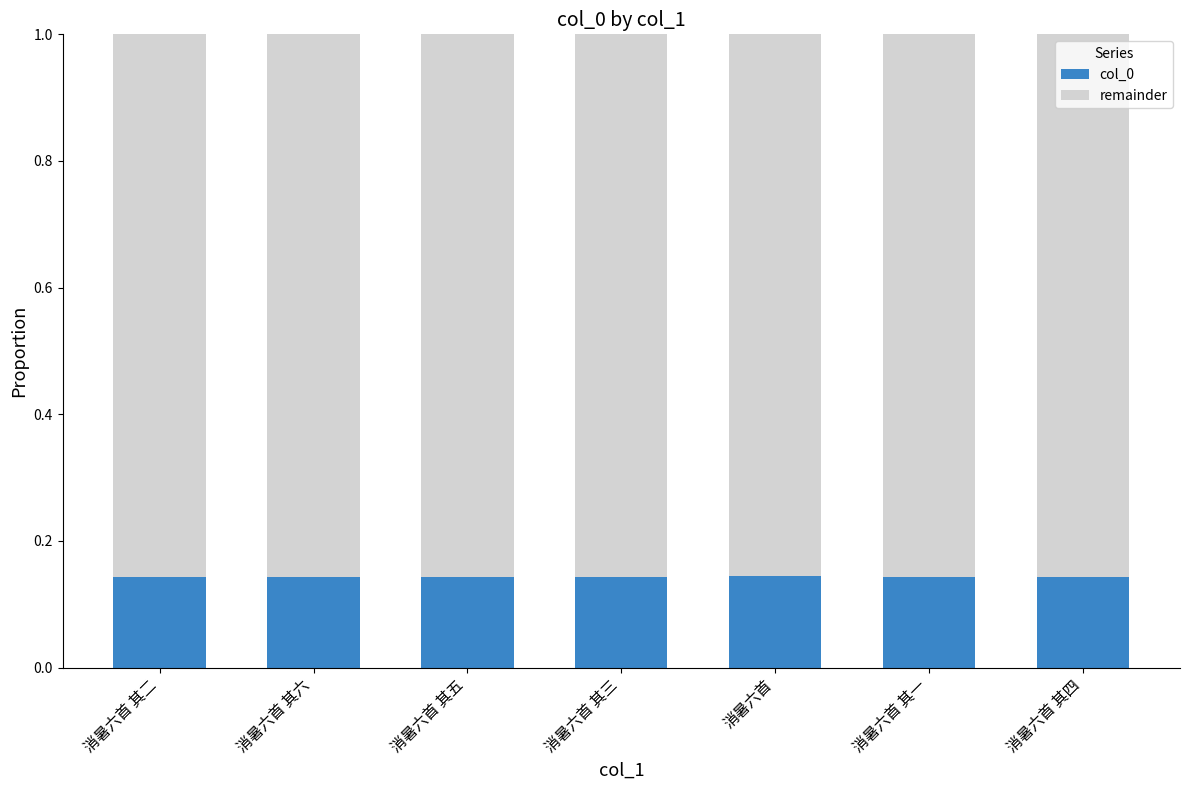

Count the col_0 values in the range 0 to 1.

7